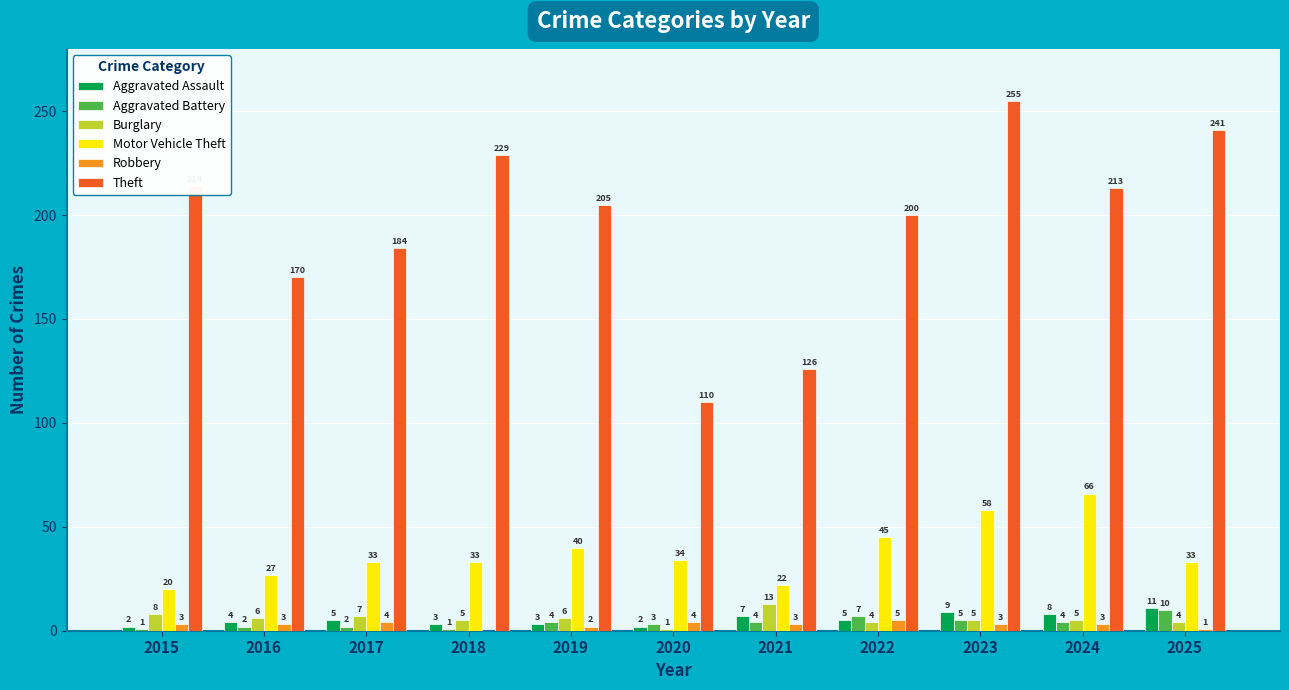

What is the maximum value for Aggravated Assault?

11